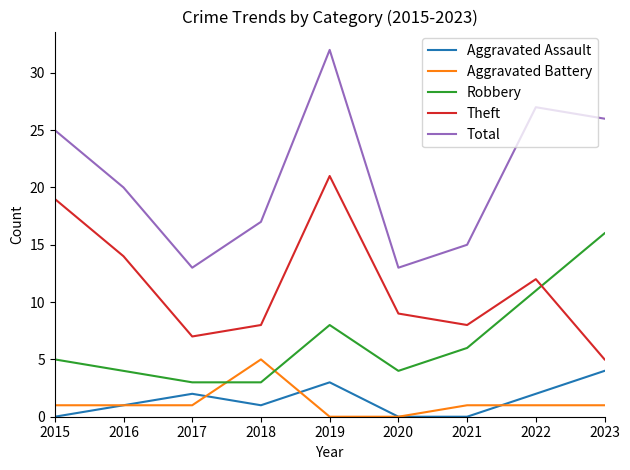

What value does the Robbery series have at 2023, to the nearest 10?

20